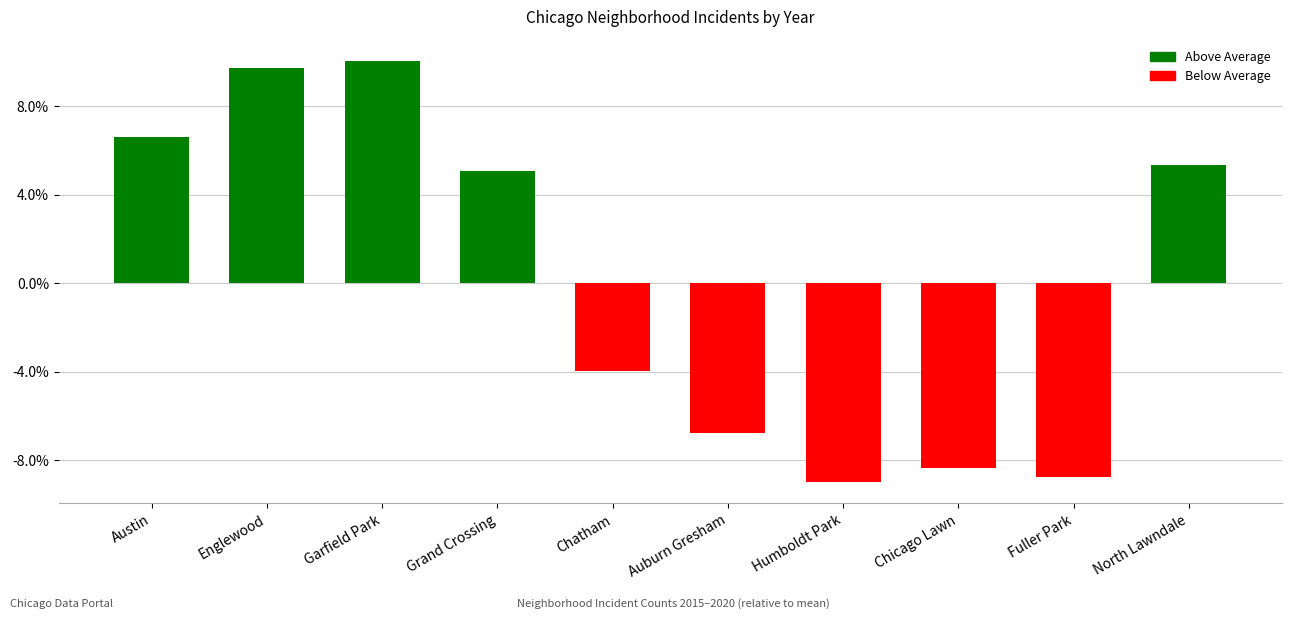

Reading left to right, list all the values displayed in this chart.

Austin=82.6	Englewood=121.6	Garfield Park=125.6	Grand Crossing=63.6	Chatham=-49.4	Auburn Gresham=-84.4	Humboldt Park=-112.4	Chicago Lawn=-104.4	Fuller Park=-109.4	North Lawndale=66.6